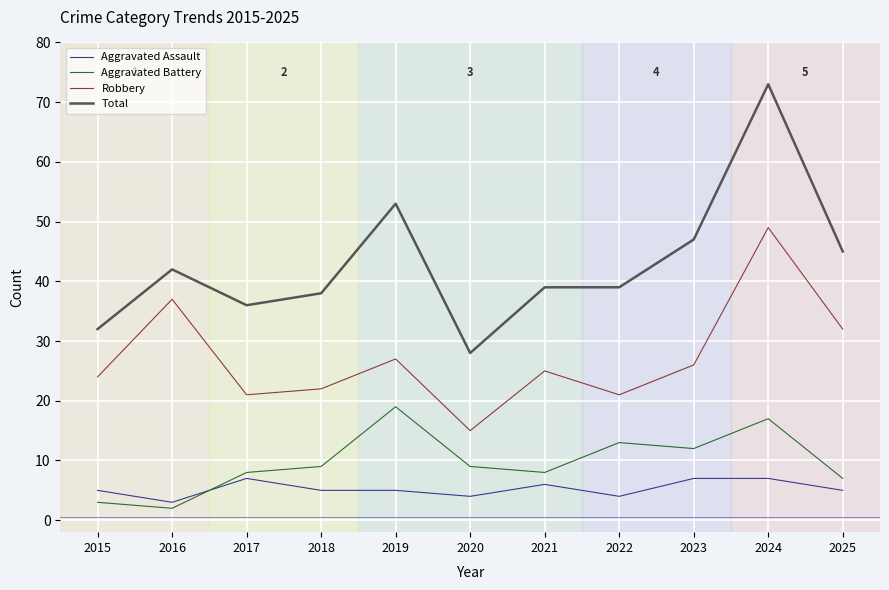

Does the chart have visible grid lines?

Yes